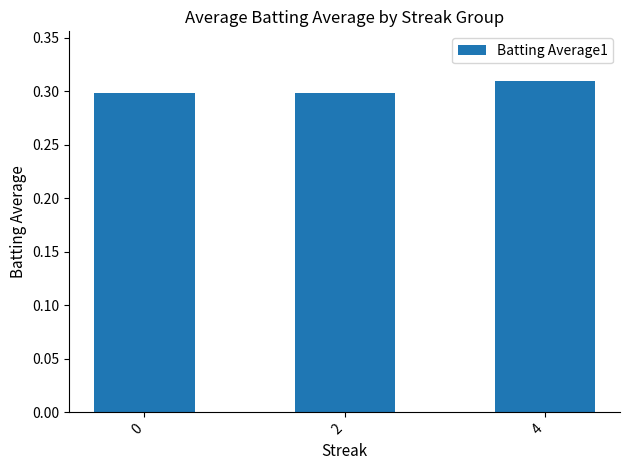

The chart shows a value of 0.3 at 4. True or false?

True